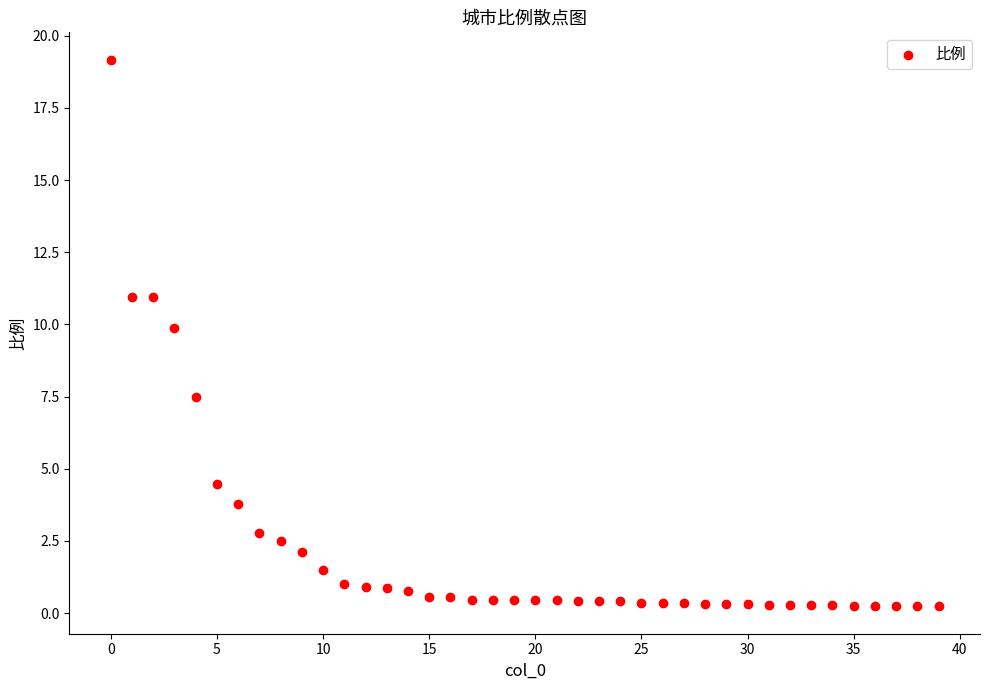

What Y value in the scatter plot is closest to 9?

9.9